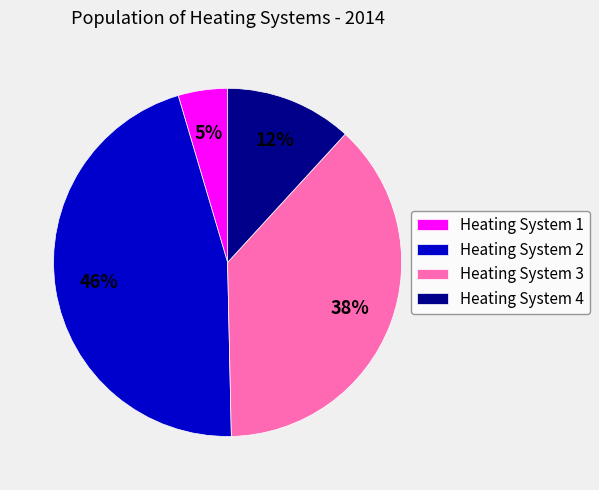

What percentage is the Heating System 4 slice, to the nearest percent?

12%